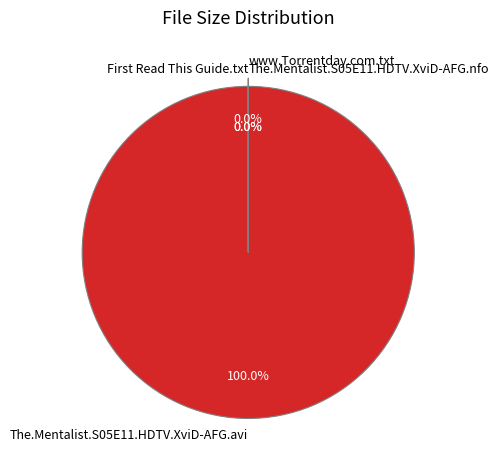

What is the change in value from The.Mentalist.S05E11.HDTV.XviD-AFG.avi to The.Mentalist.S05E11.HDTV.XviD-AFG.nfo?

-347826776